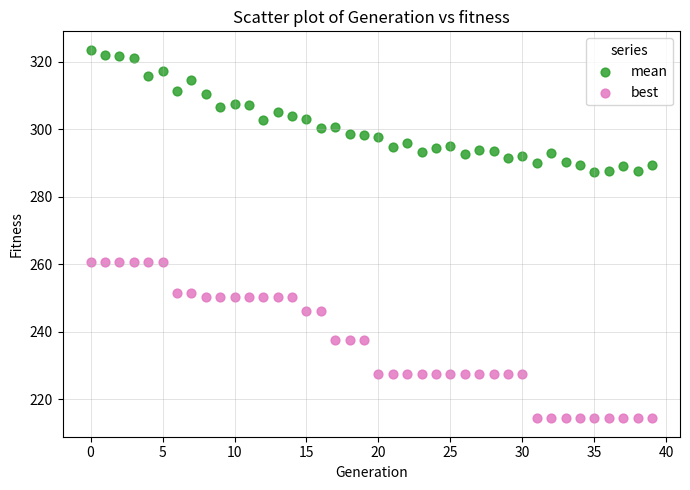

Which series reaches the minimum Y coordinate?

best